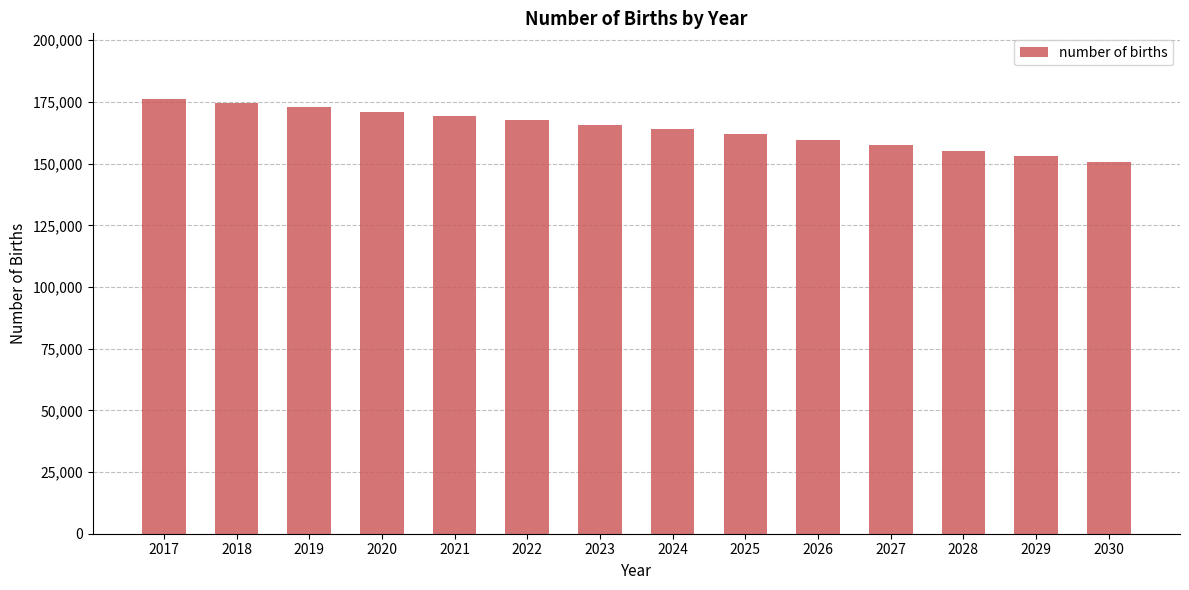

Between 2018 and 2022, which is larger?

2018